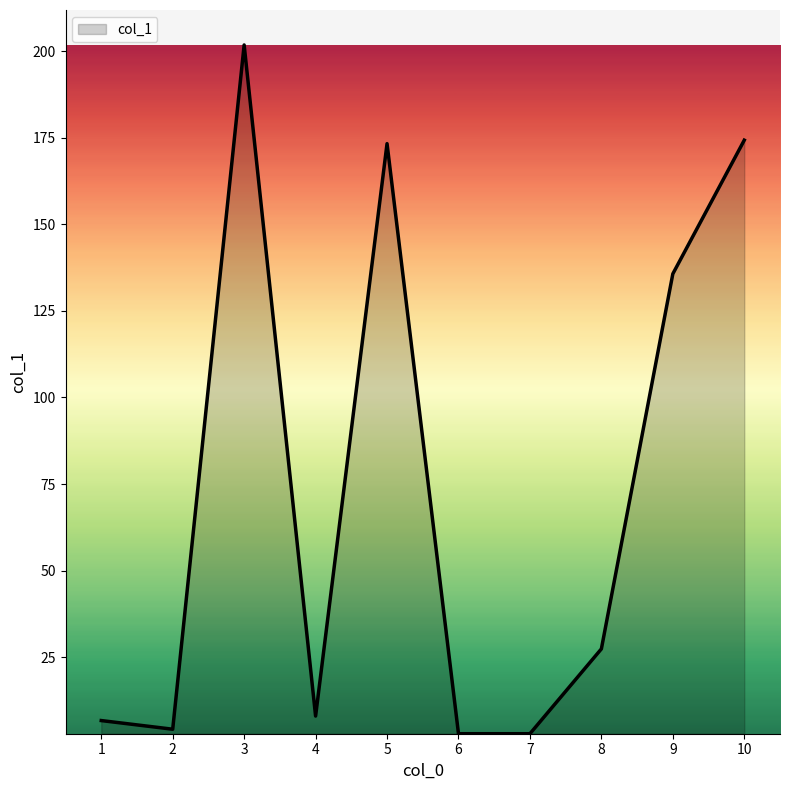

What is the difference between the maximum and minimum values?

198.9